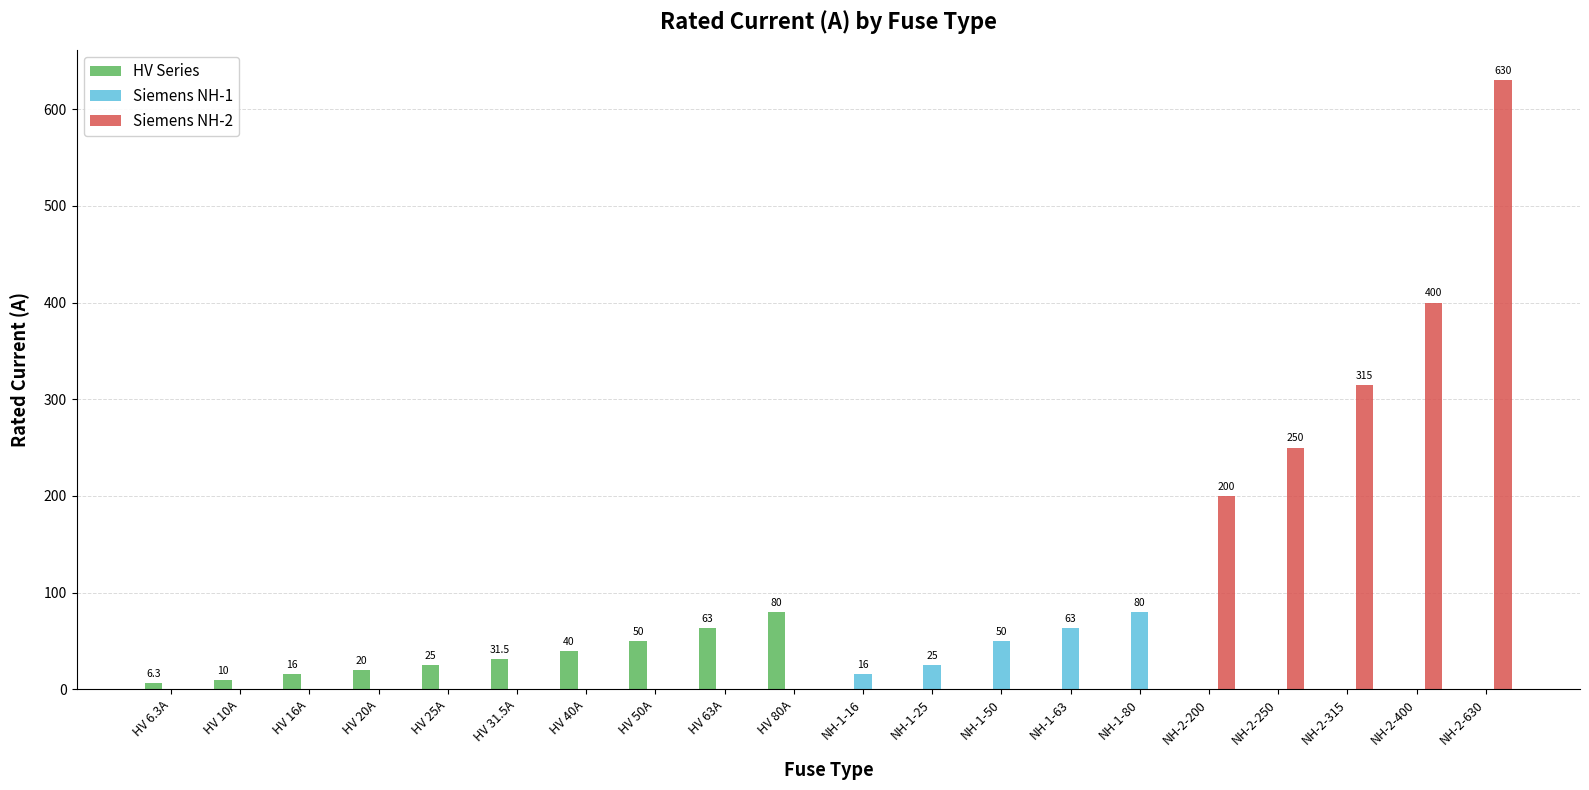

Where is Siemens NH-2 nearest to the value 315?

NH-2-315